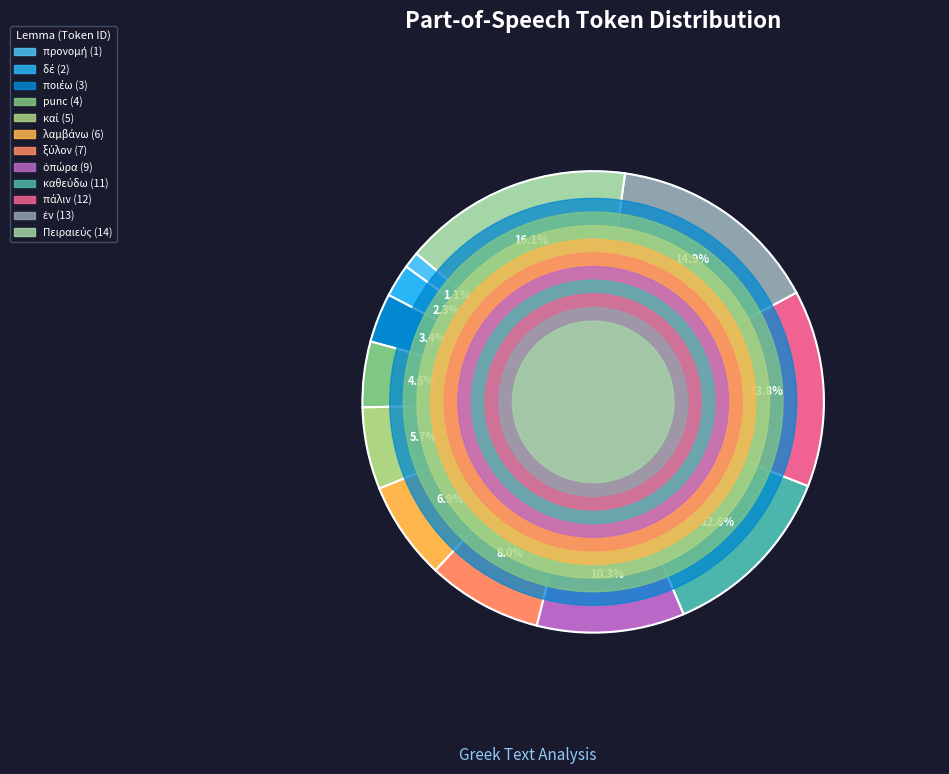

To the nearest percent, what portion does καθεύδω represent?

13%